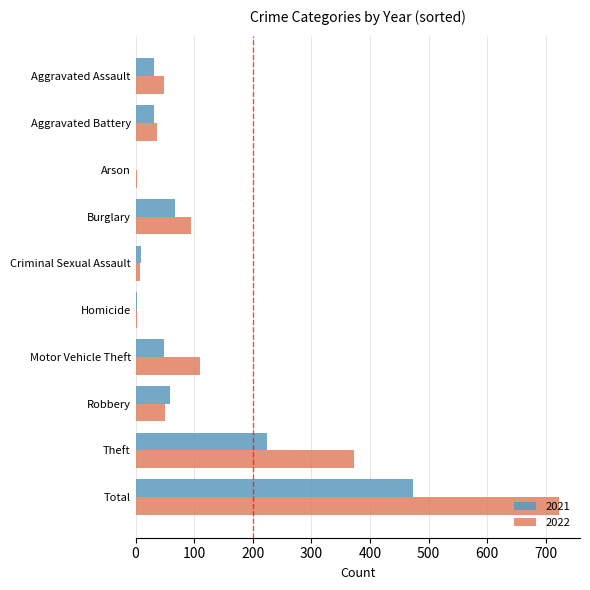

What is the sum of all 2021 values?

948